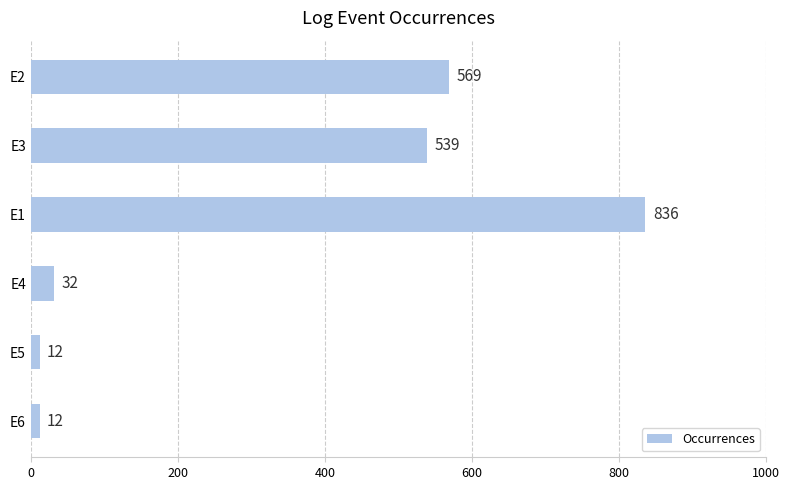

What is the smallest value displayed?

12